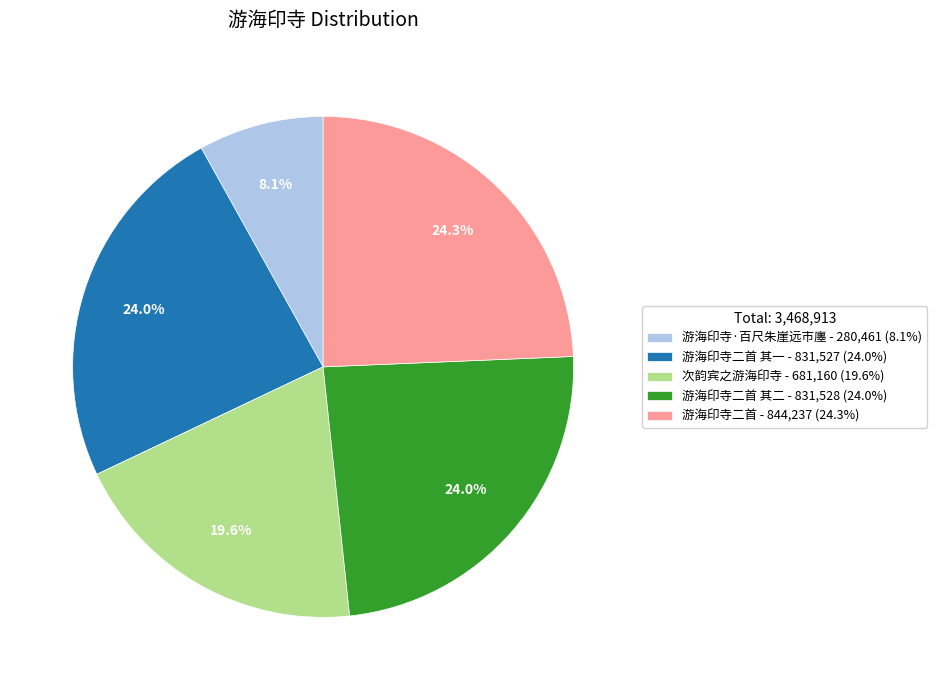

What is the smallest slice in the pie chart?

游海印寺·百尺朱崖远市廛 - 280,461 (8.1%)